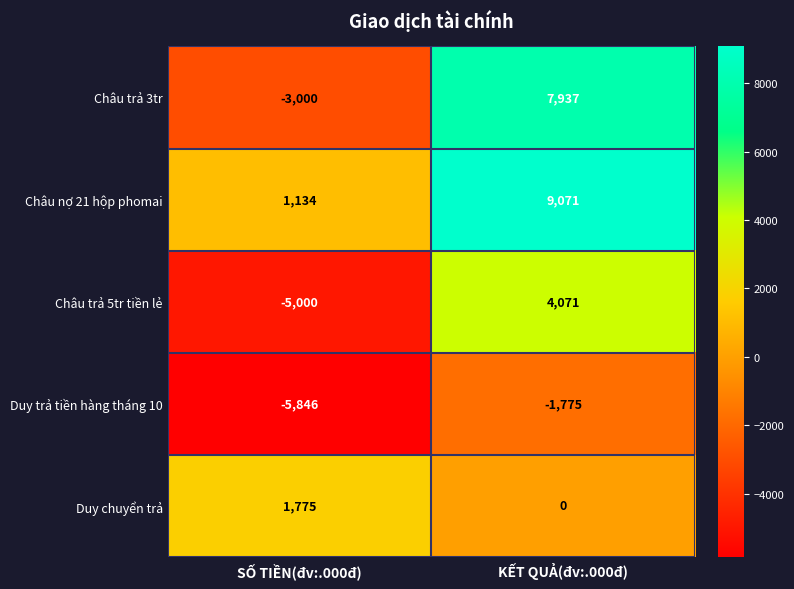

Reading right to left, transcribe all the data shown in this chart.

Châu trả 3tr: KẾT QUẢ(đv:.000đ)=7937	SỐ TIỀN(đv:.000đ)=-3000
Châu nợ 21 hộp phomai: KẾT QUẢ(đv:.000đ)=9071	SỐ TIỀN(đv:.000đ)=1134
Châu trả 5tr tiền lẻ: KẾT QUẢ(đv:.000đ)=4071	SỐ TIỀN(đv:.000đ)=-5000
Duy trả tiền hàng tháng 10: KẾT QUẢ(đv:.000đ)=-1775	SỐ TIỀN(đv:.000đ)=-5846
Duy chuyển trả: KẾT QUẢ(đv:.000đ)=0	SỐ TIỀN(đv:.000đ)=1775